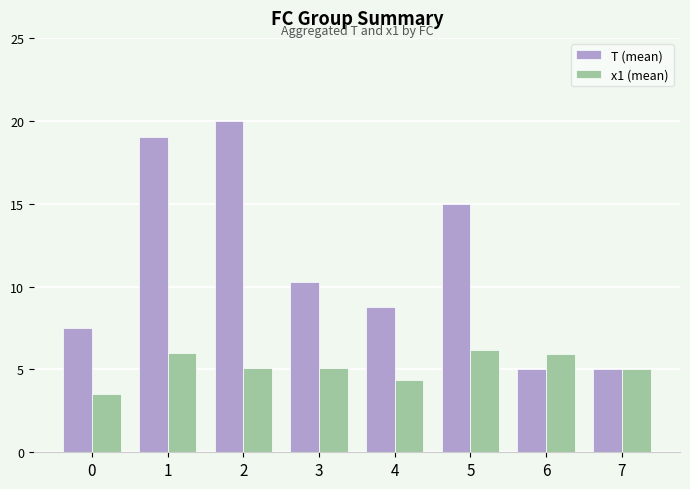

What value does the T (mean) series have at 6?

5.0